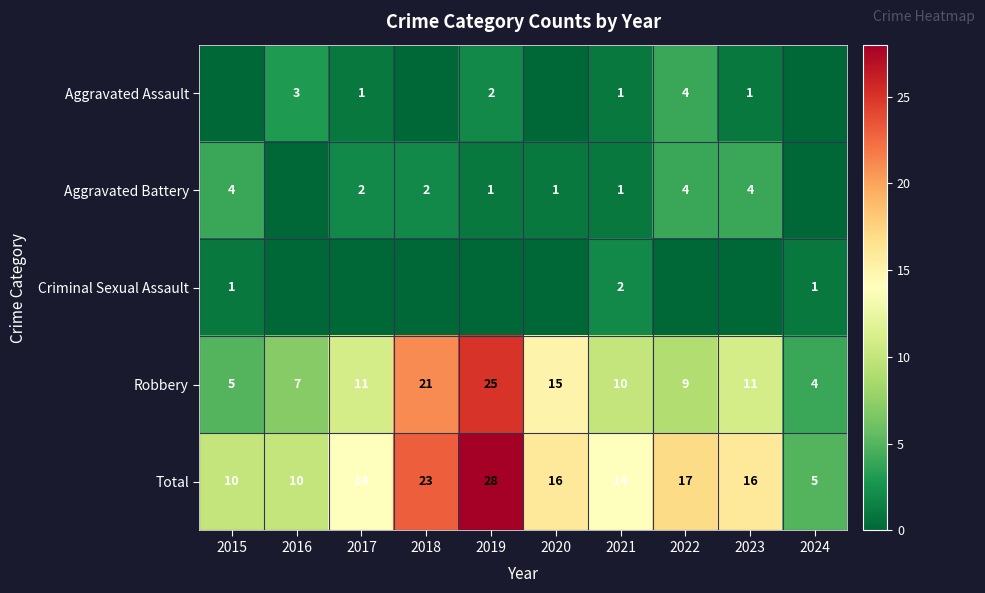

True or false: Aggravated Battery has a value of 2 at 2019.

False